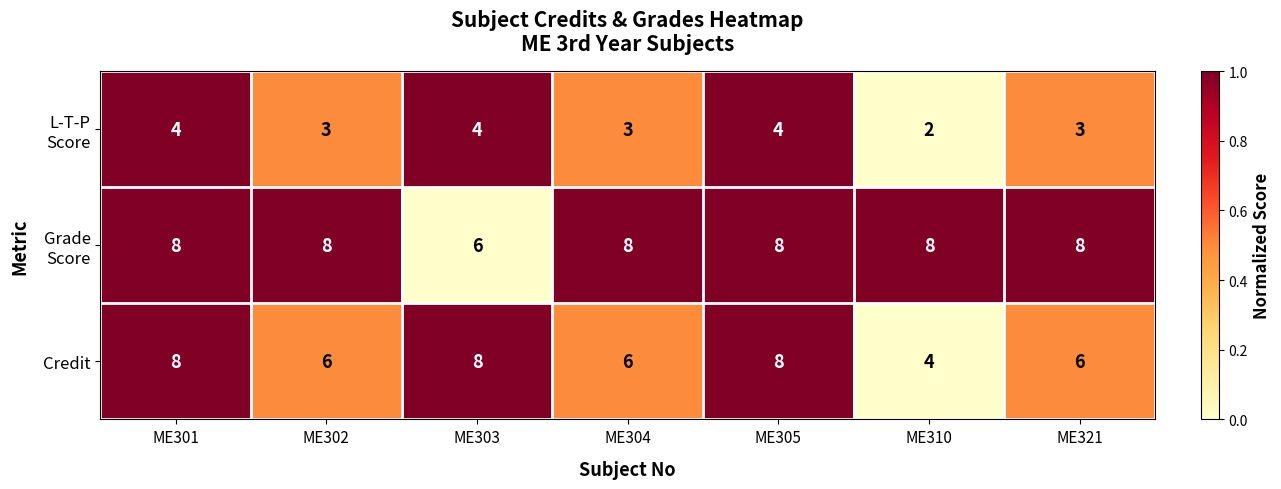

Which series has the largest range (max minus min)?

Credit